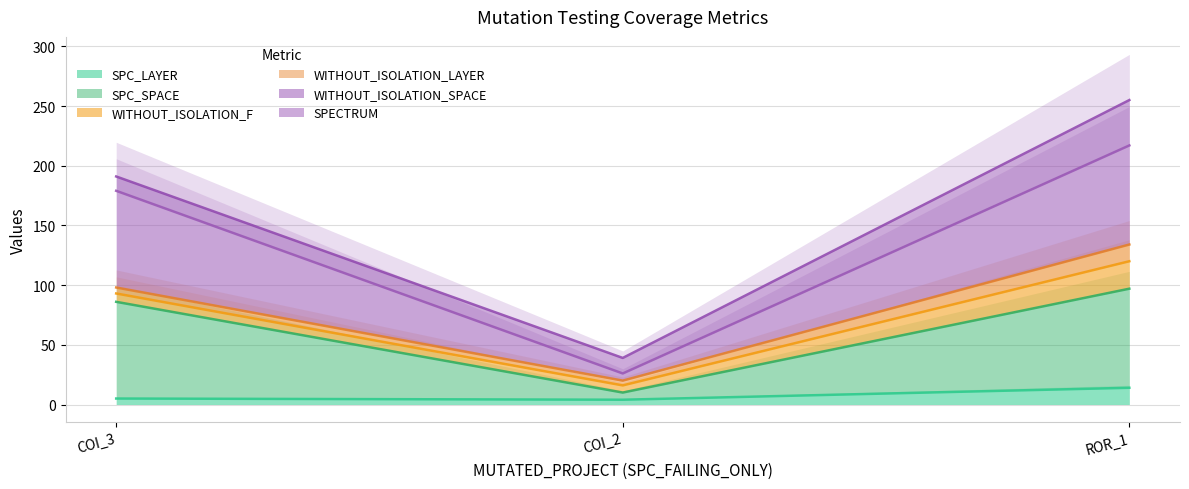

Which series has the largest range (max minus min)?

WITHOUT_ISOLATION_SPACE